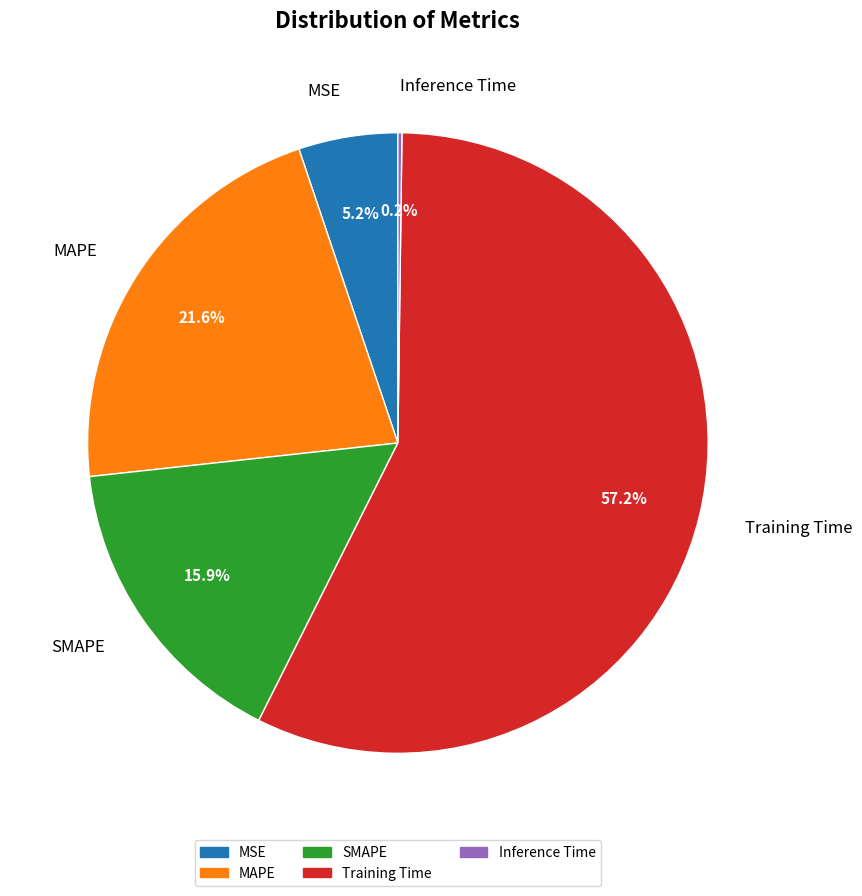

What is the largest slice in the pie chart?

Training Time